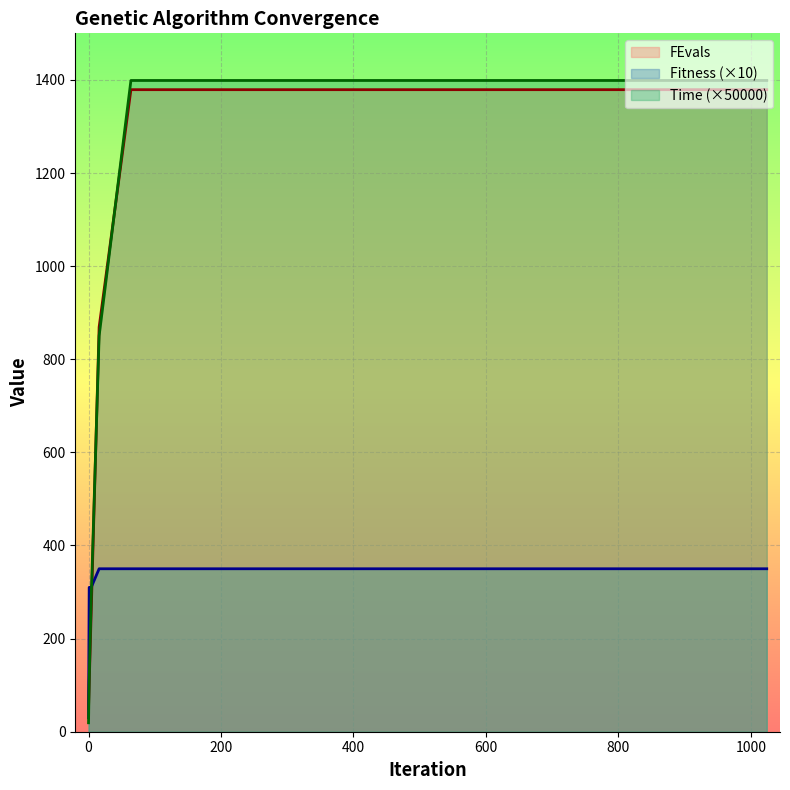

True or false: Fitness (×10) and FEvals cross at least once.

True